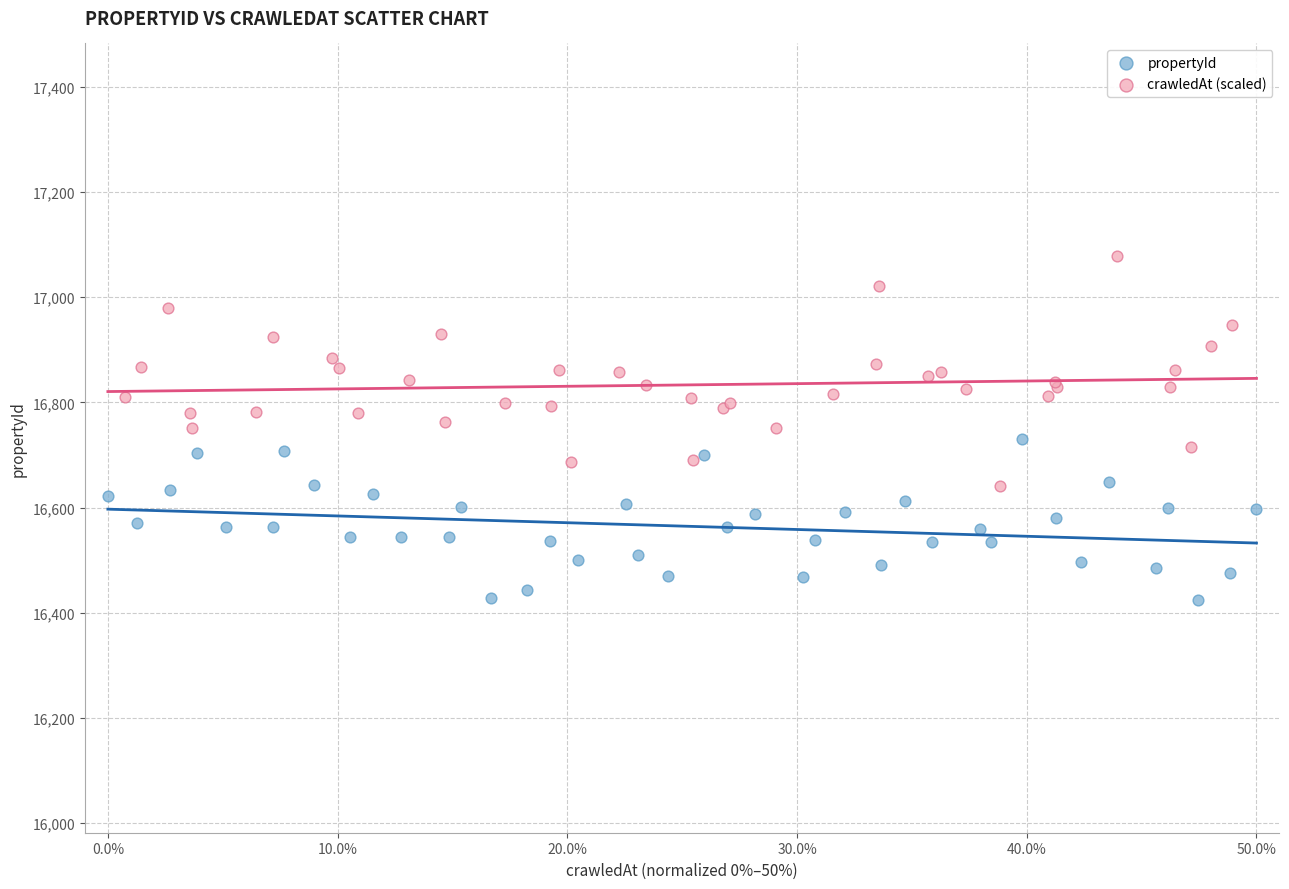

Which series reaches the maximum Y coordinate?

crawledAt (scaled)